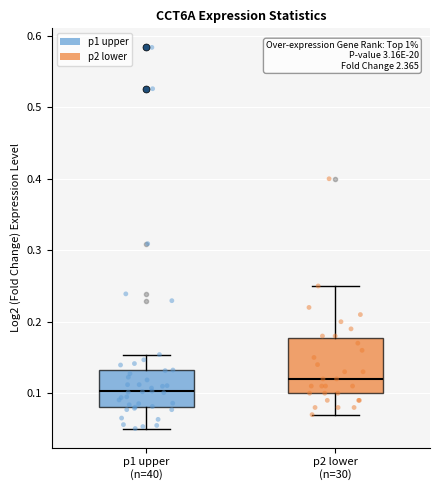

Which box's median line is the highest?

p2 lower (n=30)